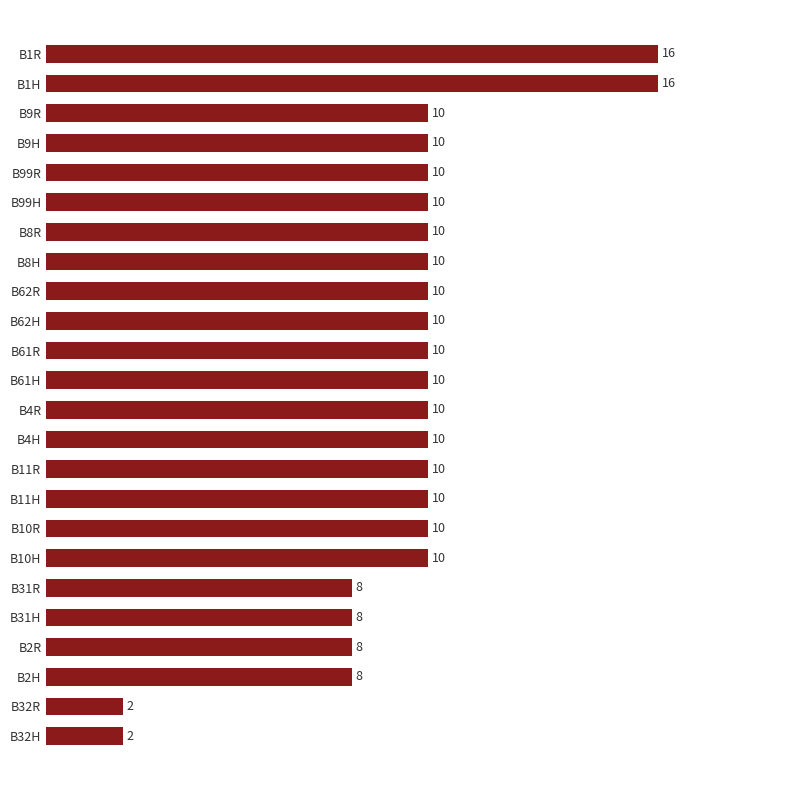

What is the maximum value shown in the chart?

16